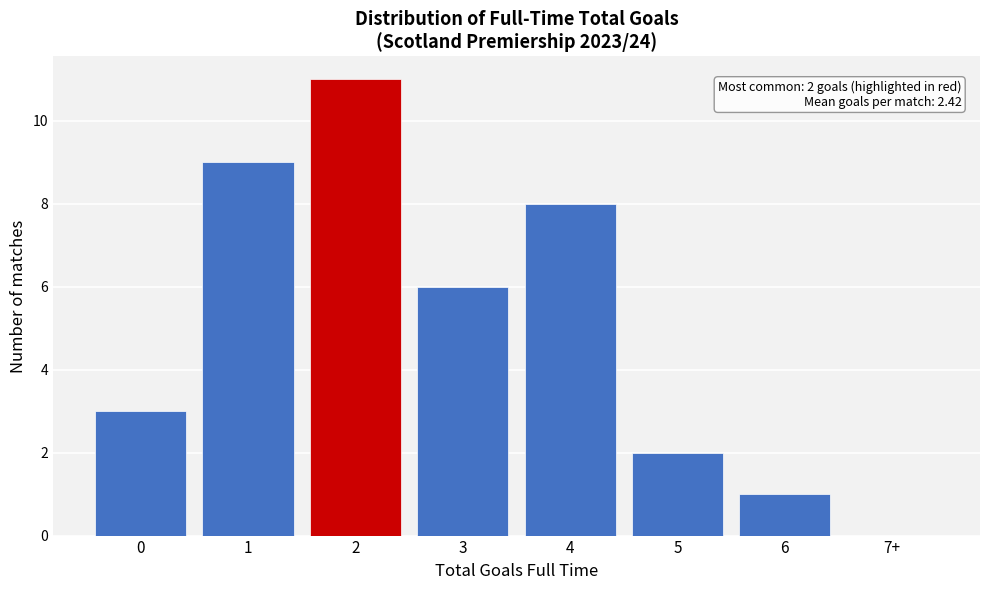

Reading left to right, list all the values displayed in this chart.

0=3	1=9	2=11	3=6	4=8	5=2	6=1	7+=0